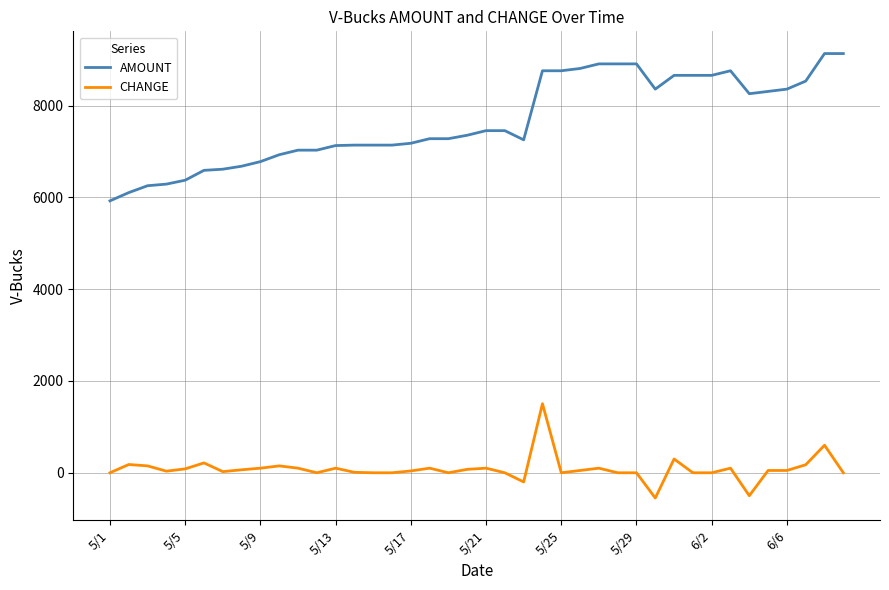

Which series has the largest range (max minus min)?

AMOUNT